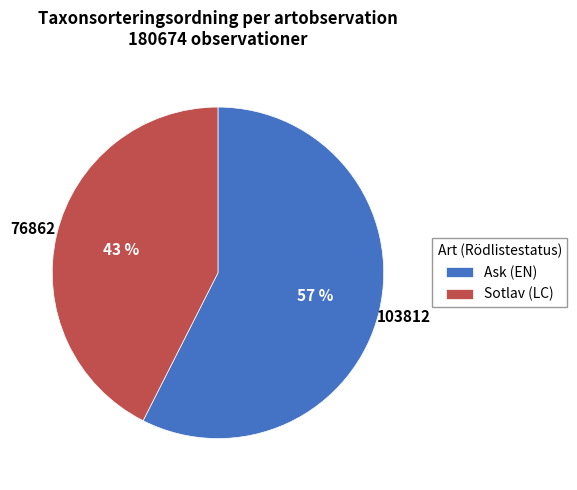

Count the number of slices in the pie.

2